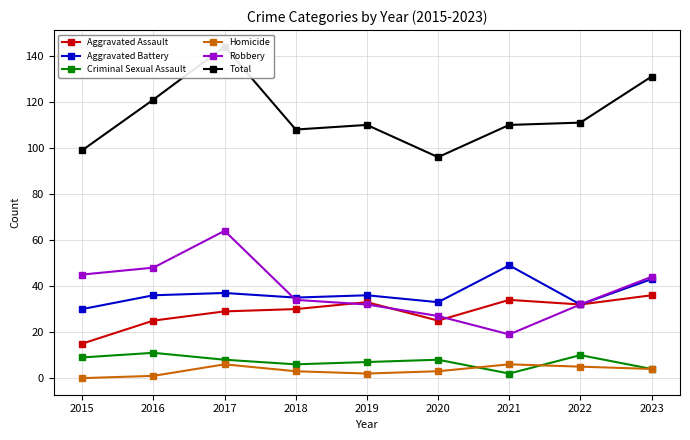

What is the maximum value shown in the chart?

144